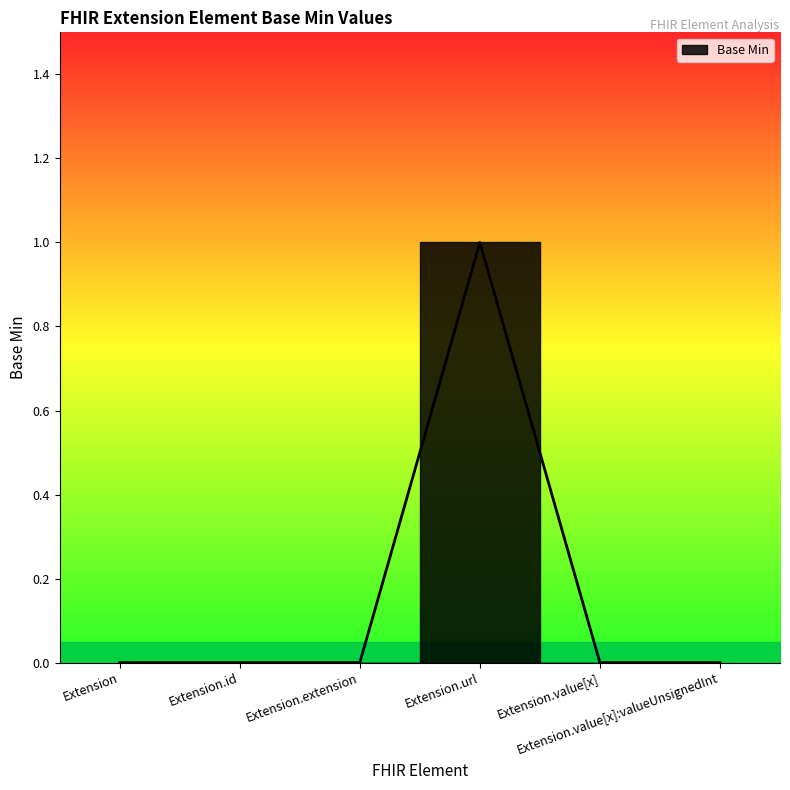

List the labels in order of value, largest first.

Extension.url, Extension, Extension.id, Extension.extension, Extension.value[x], Extension.value[x]:valueUnsignedInt